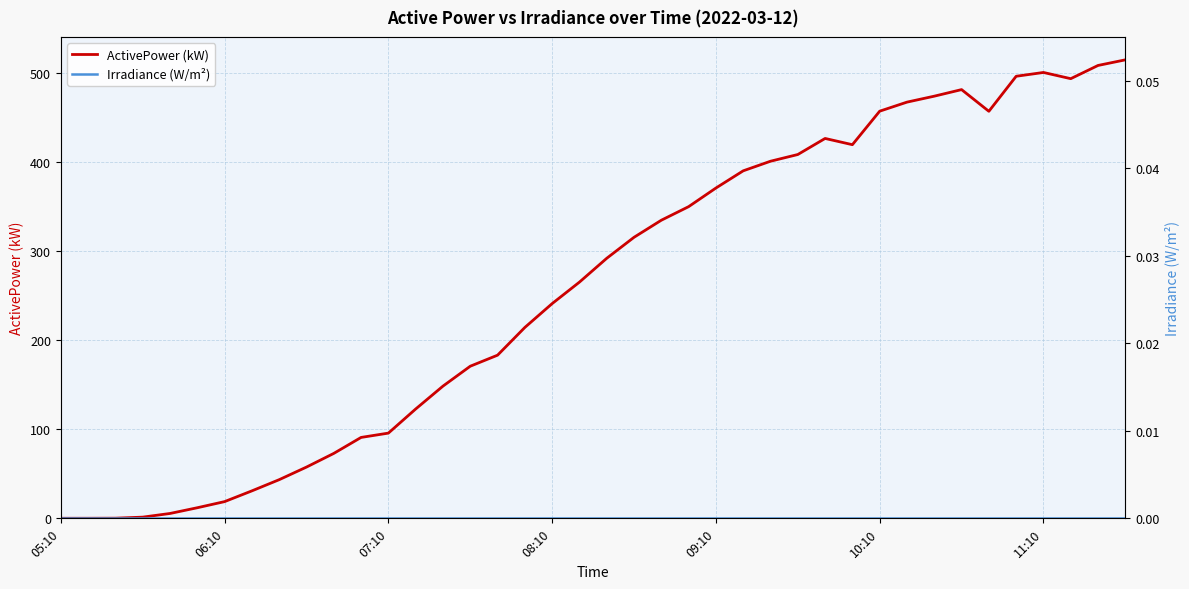

True or false: Irradiance (W/m²) and ActivePower (kW) cross at least once.

False